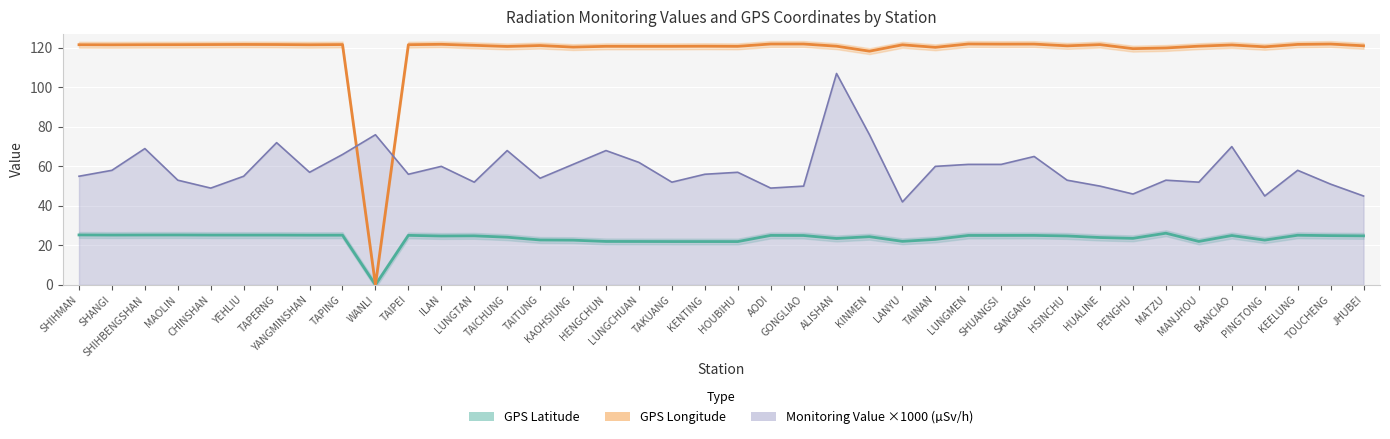

What position from the left is KAOHSIUNG?

16